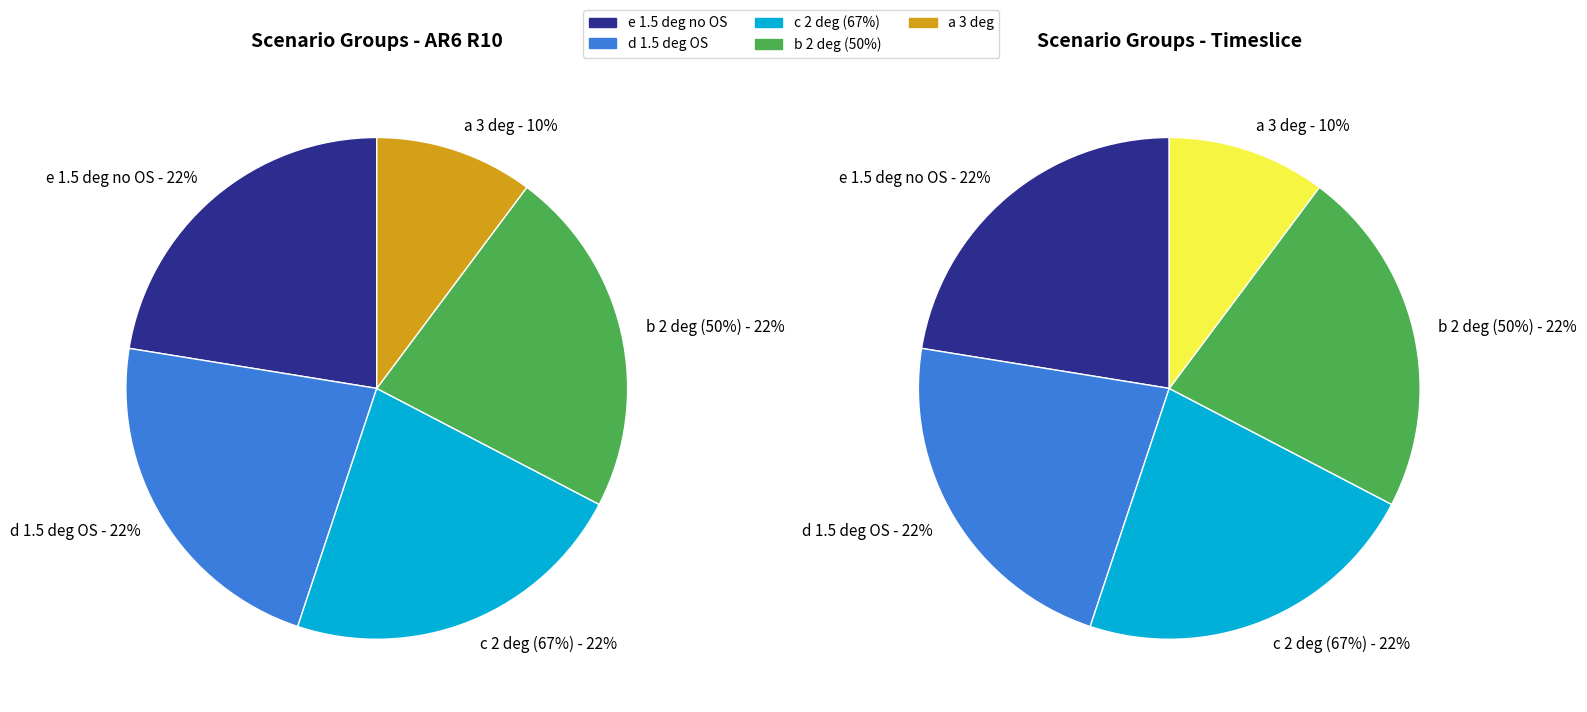

Is there a majority slice in this chart?

No